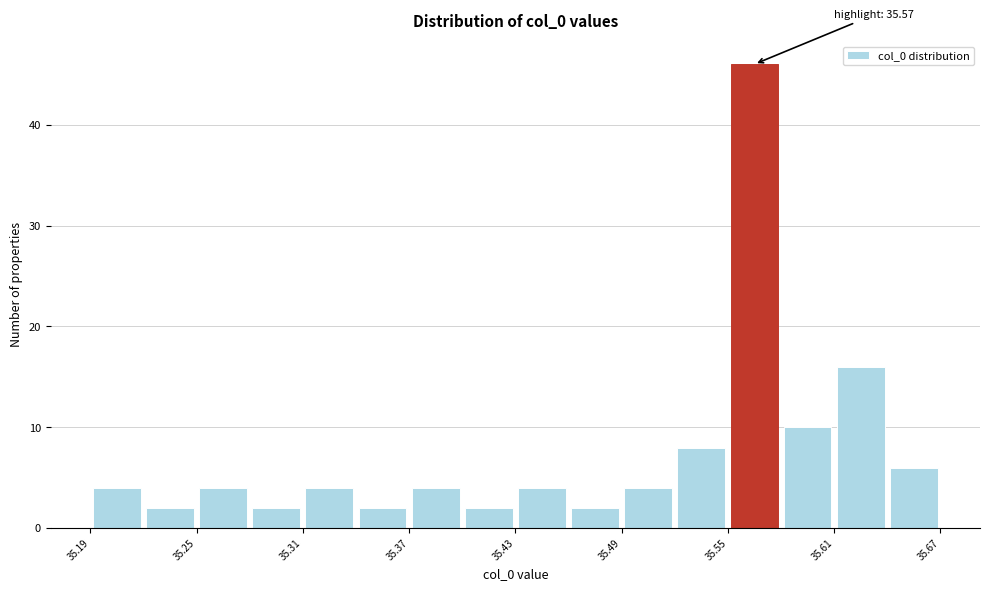

Read against the x-axis, roughly where is the centre of the tallest bar?

35.57